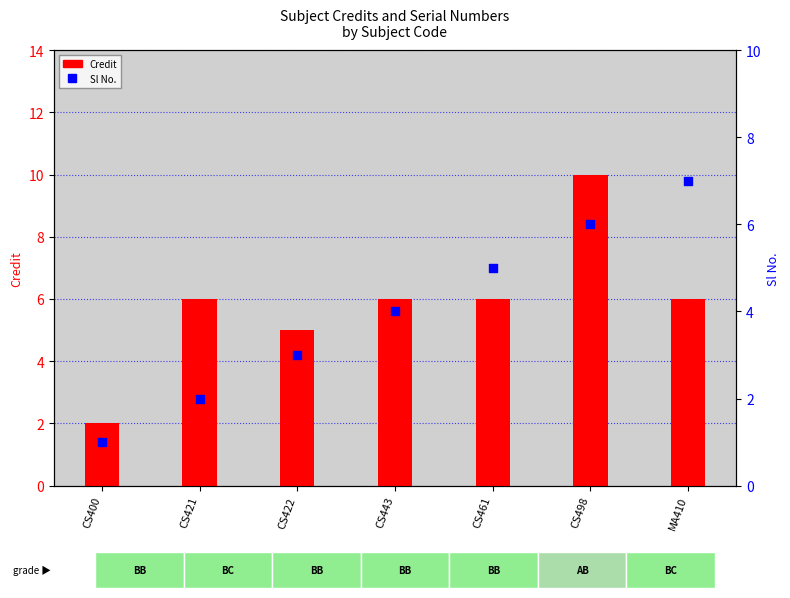

Which series reaches the maximum Y coordinate?

Credit